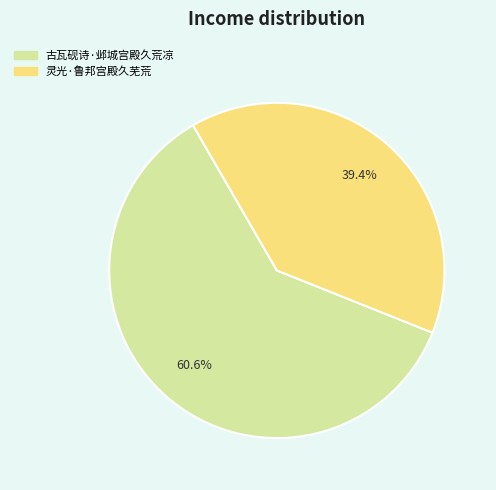

The 灵光·鲁邦宫殿久芜荒 slice represents 53% of the pie. True or false?

False